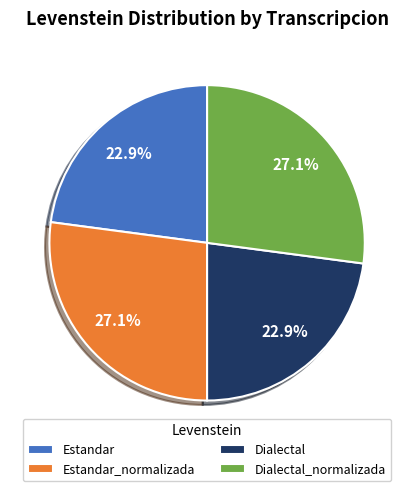

How many segments does this pie chart have?

4